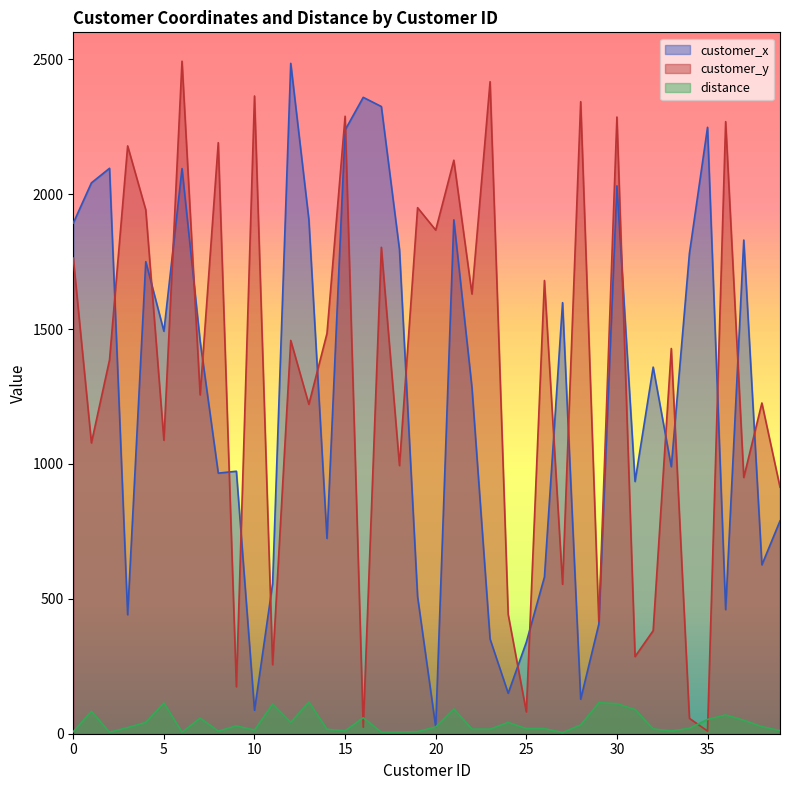

How many times do customer_y and customer_x cross each other?

21